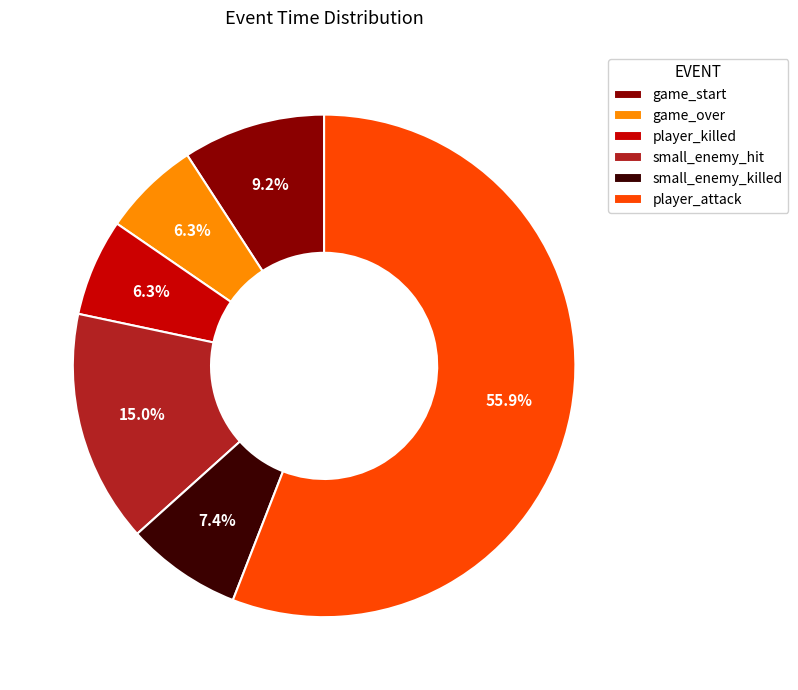

How many slices are in this pie chart?

6